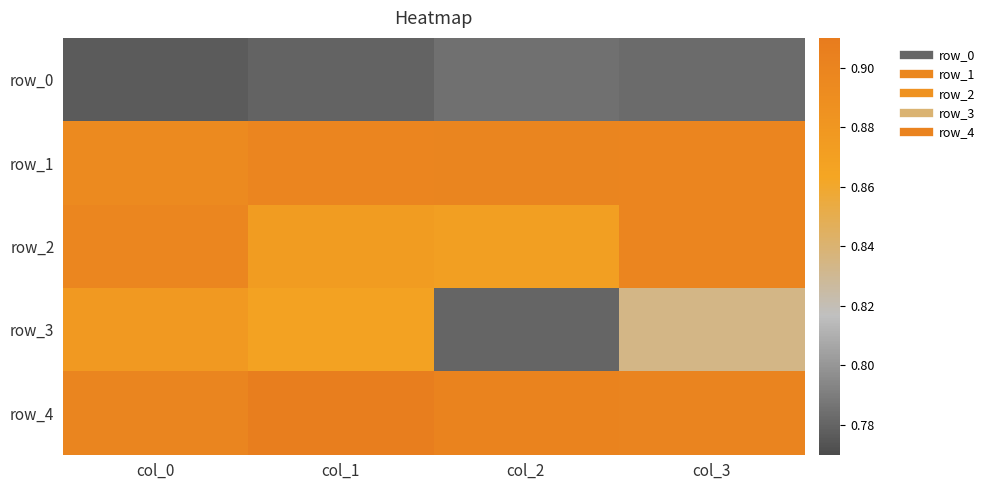

Rank the series by their maximum value, from highest to lowest.

row_4, row_1, row_2, row_3, row_0